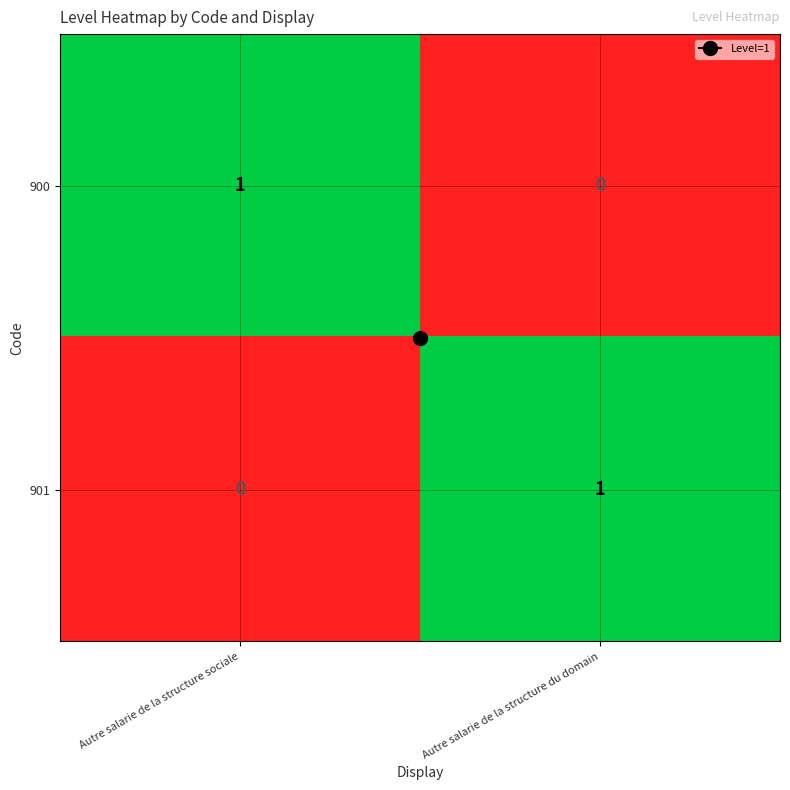

At how many categories does at least one series exceed 0?

2